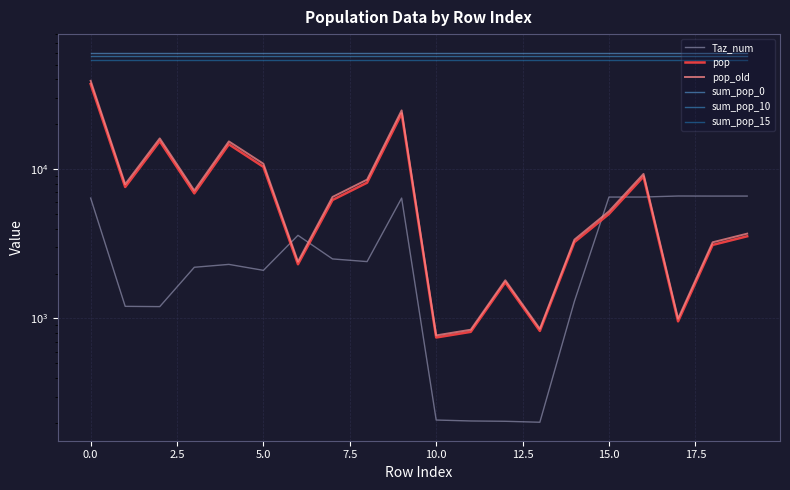

What are all the series names shown in the legend?

Taz_num, pop, pop_old, sum_pop_0, sum_pop_10, sum_pop_15